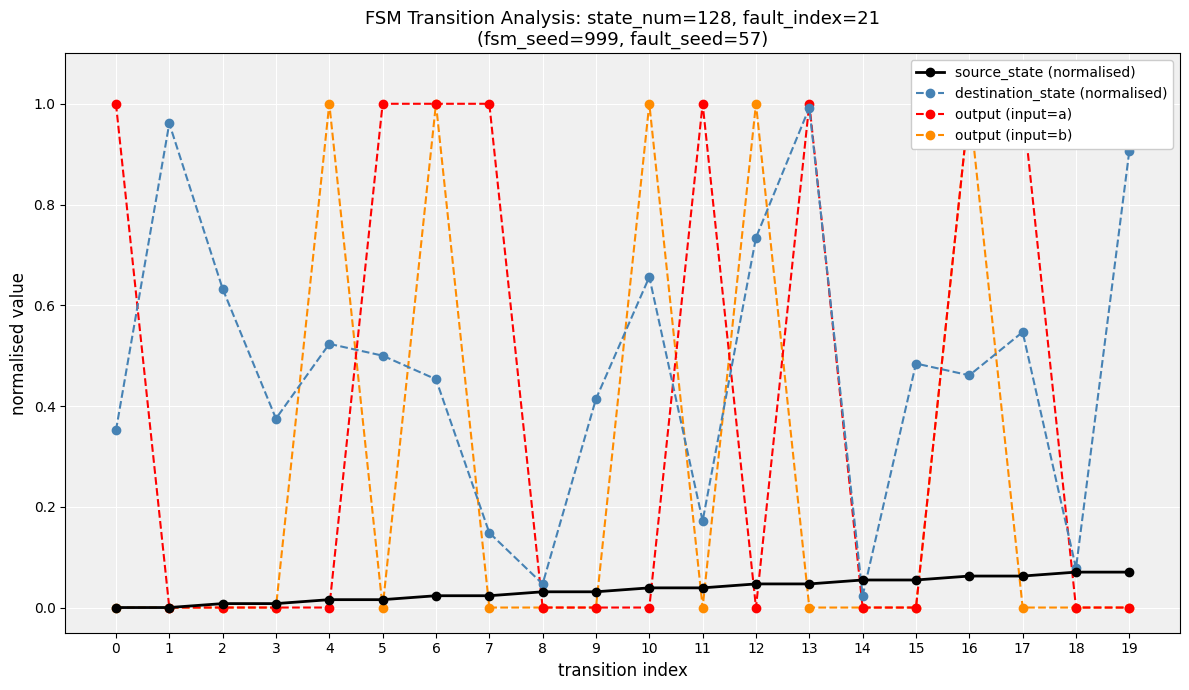

Which series has the largest total across all categories?

destination_state (normalised)